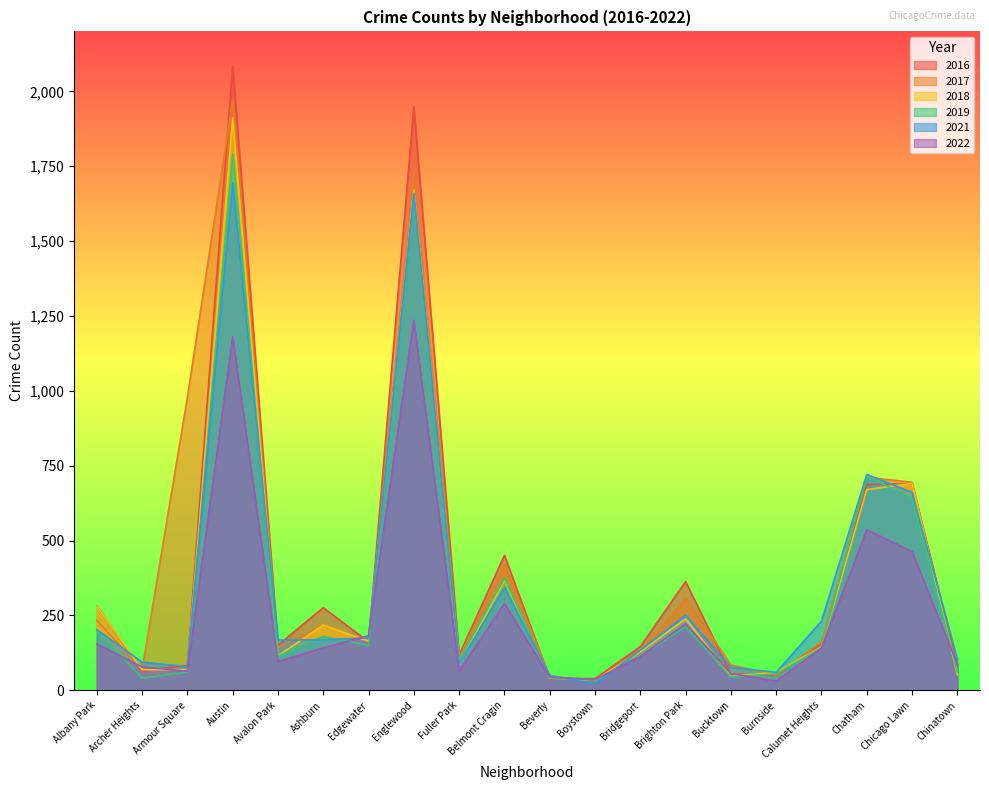

Where is 2017 nearest to the value 1002?

Armour Square